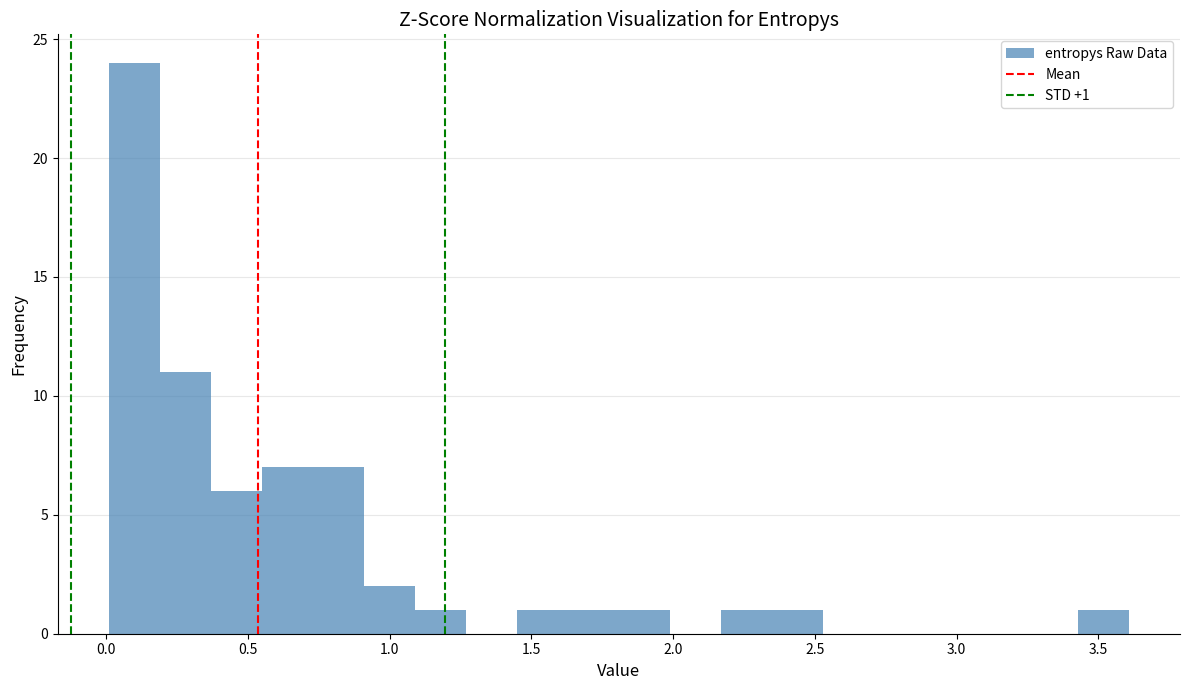

Read against the x-axis, roughly where is the centre of the tallest bar?

0.10